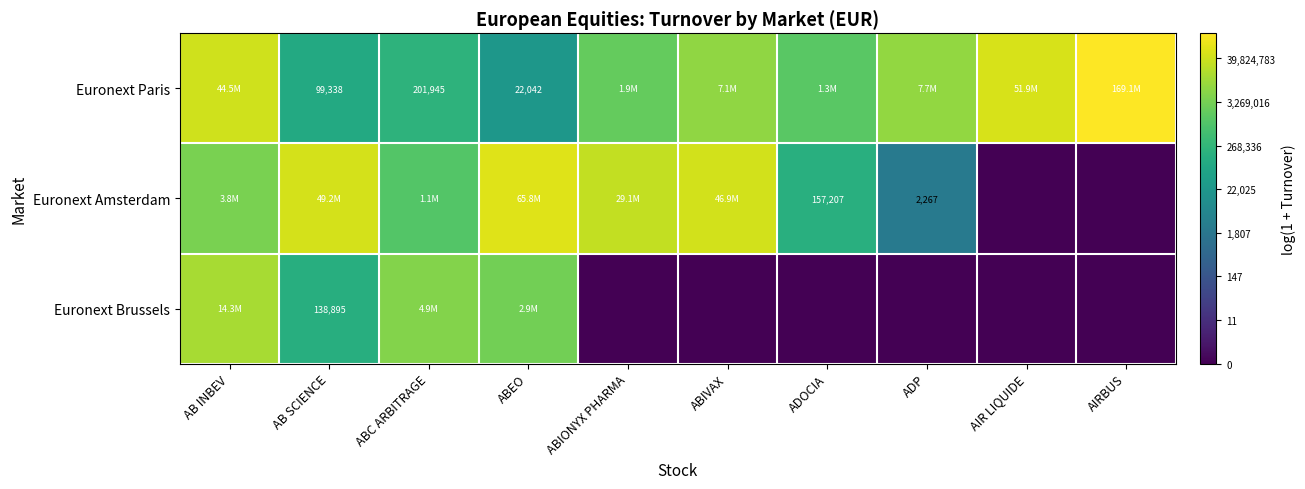

Count the number of categories in the chart.

10